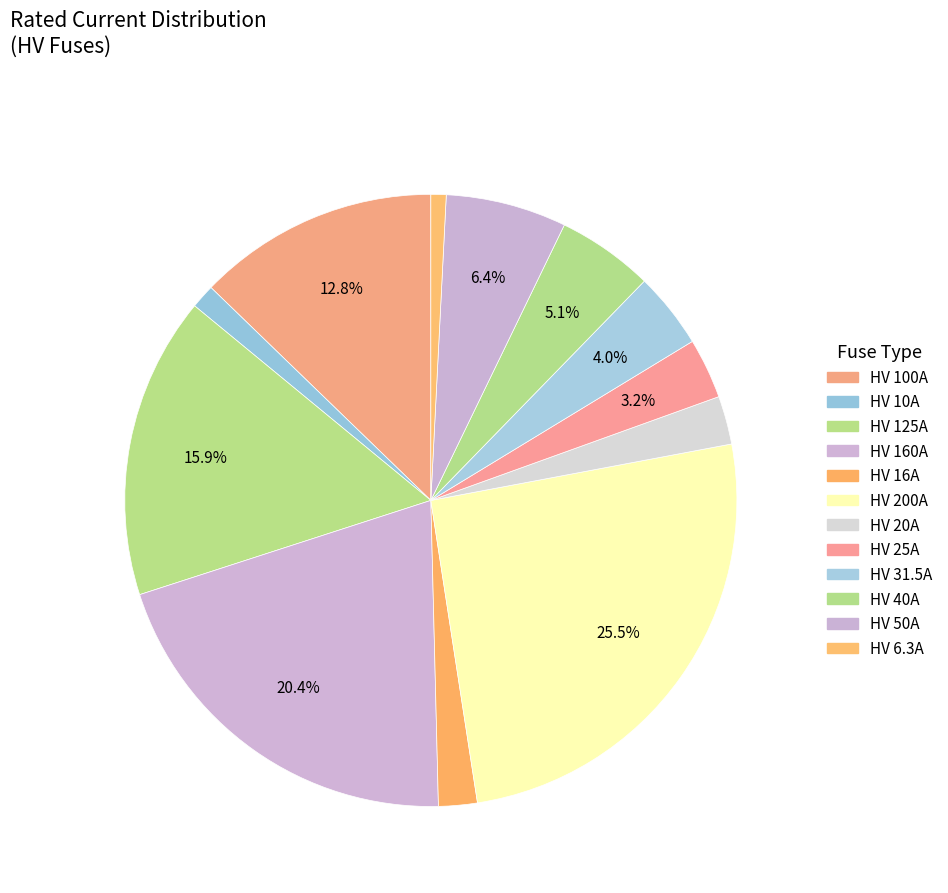

To the nearest percent, what is the difference between the largest and smallest slice percentages?

25%